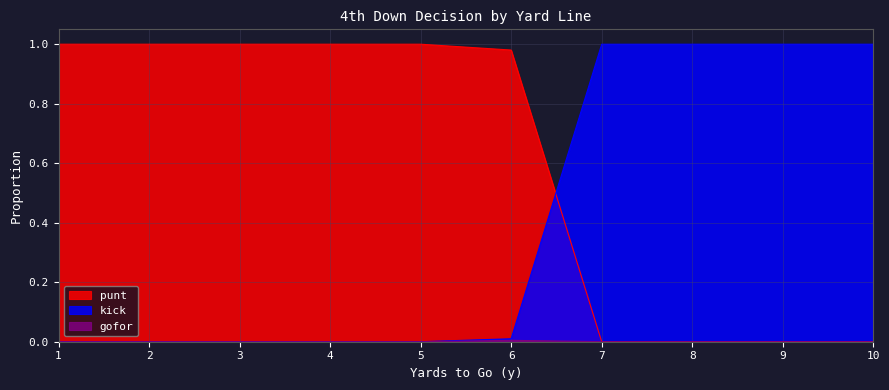

True or false: kick and gofor intersect in this chart.

True